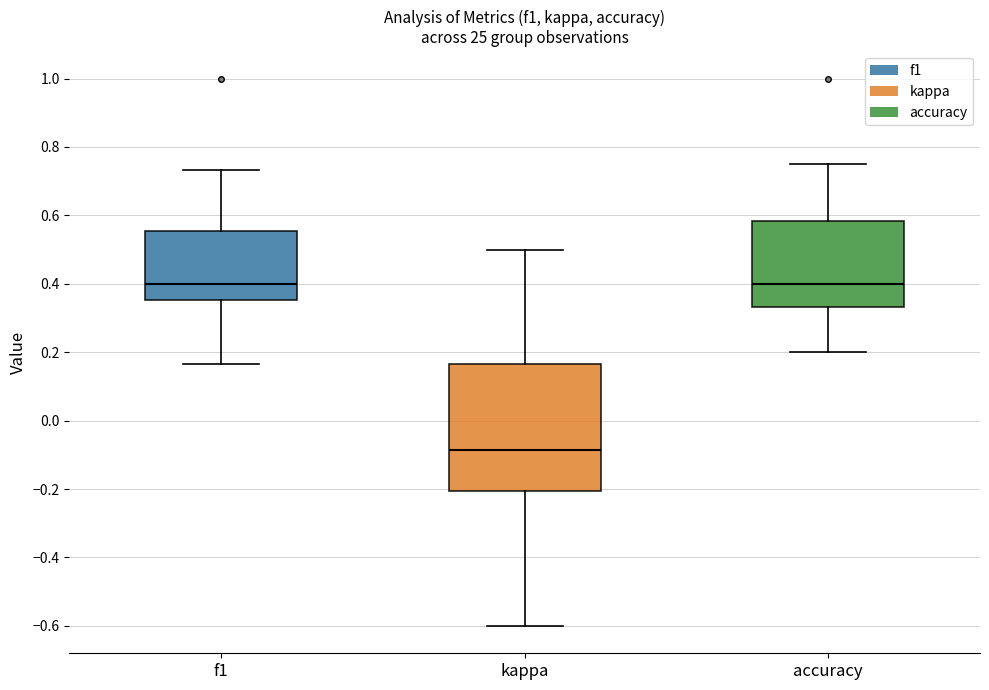

Which box is the tallest, from its lower edge to its upper edge?

kappa